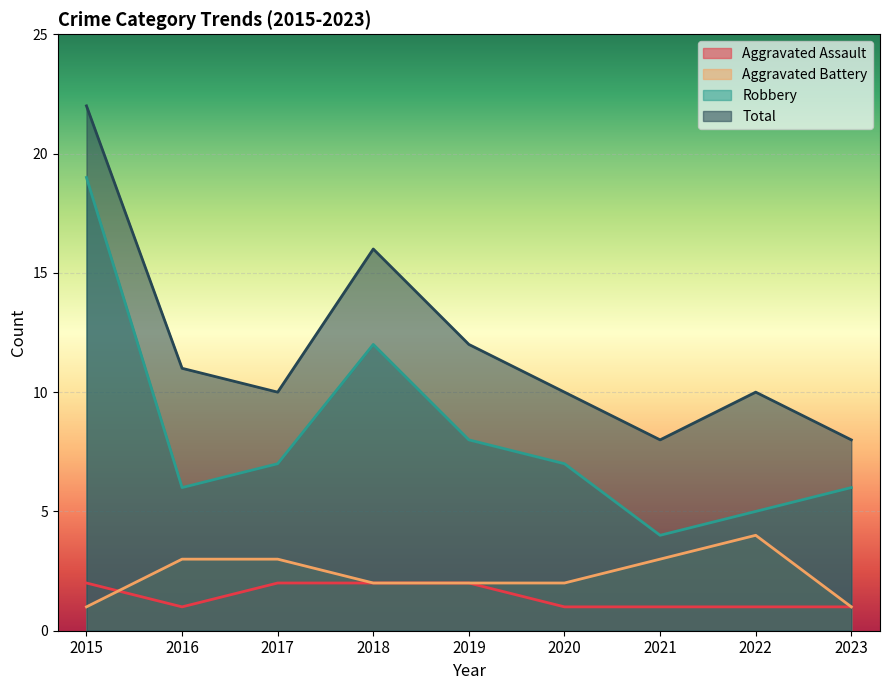

How many lines are shown in the chart?

4